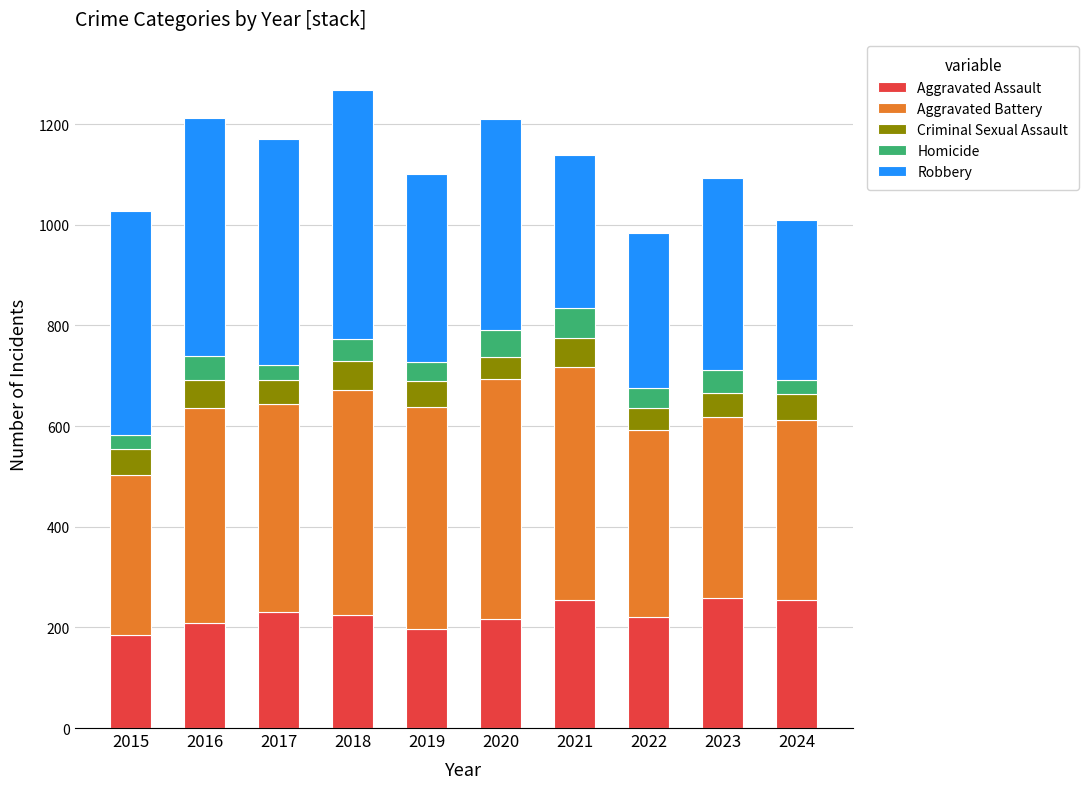

What are all the series names shown in the legend?

Aggravated Assault, Aggravated Battery, Criminal Sexual Assault, Homicide, Robbery